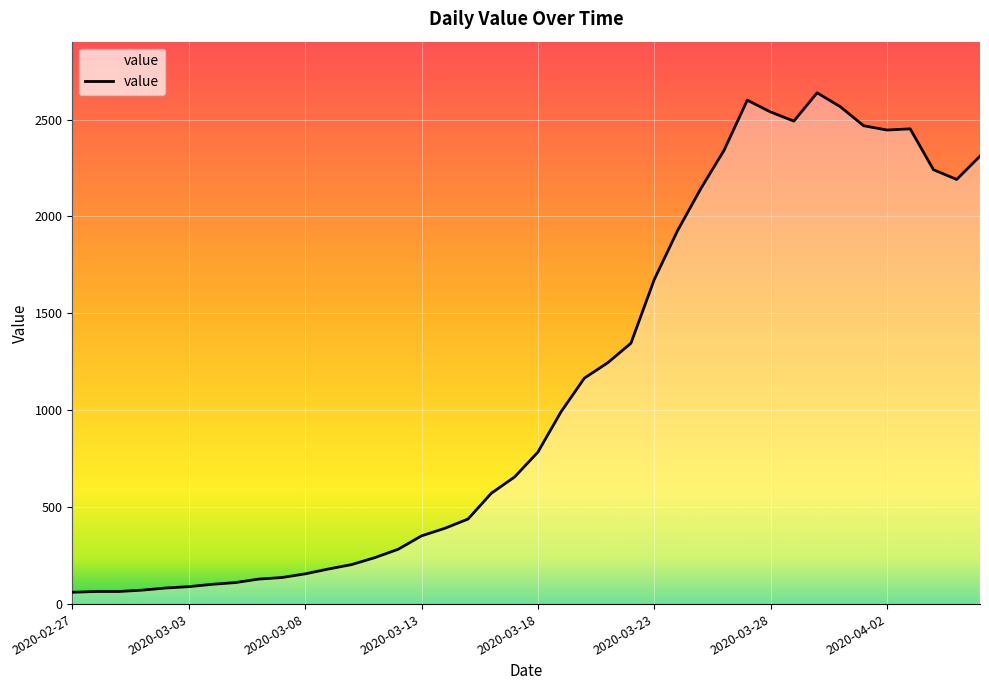

What is the greatest value displayed?

2638